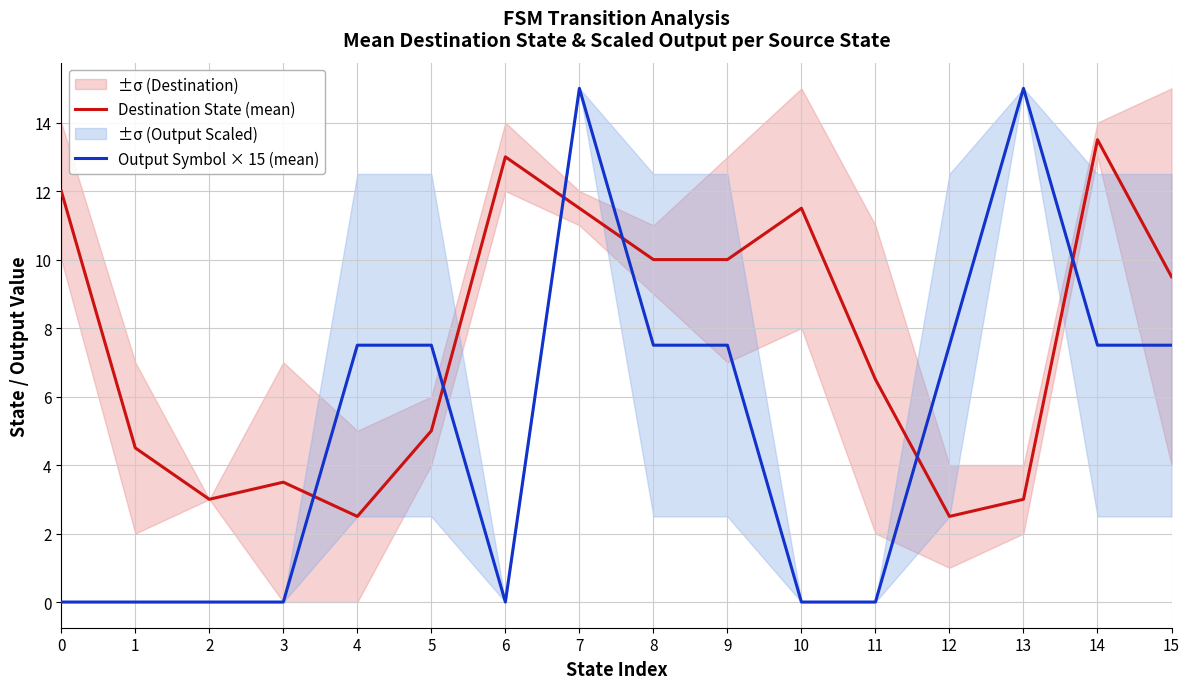

Which series has the largest range (max minus min)?

Output Symbol × 15 (mean)